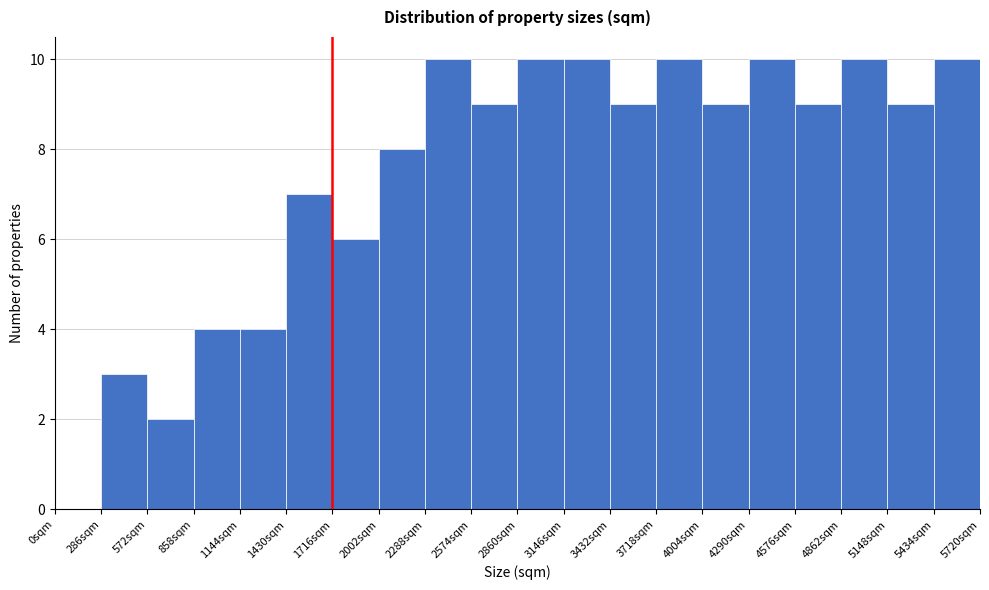

What is the height of the bar covering 3450 to 3700 on the x-axis? Neither the bar edges nor the heights are printed on the chart, so give them approximately, as read against the axes.

9